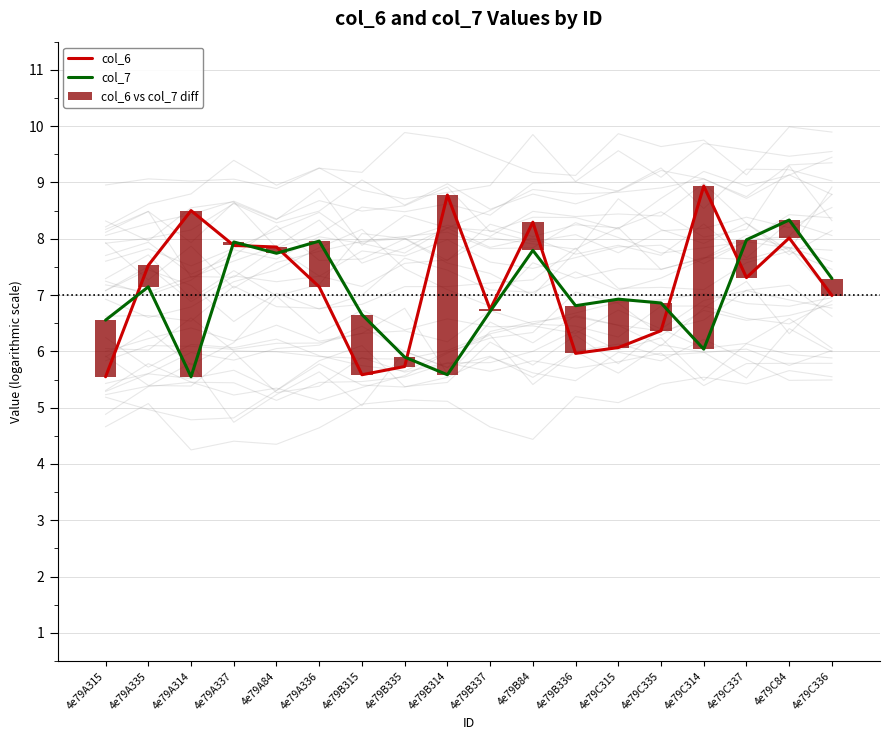

Reading left to right, list all the values displayed in this chart.

col_6: 5.5	7.5	8.5	7.9	7.9	7.1	5.6	5.7	8.8	6.7	8.3	6.0	6.1	6.4	8.9	7.3	8.0	7.0
col_7: 6.6	7.1	5.5	7.9	7.7	8.0	6.7	5.9	5.6	6.7	7.8	6.8	6.9	6.9	6.0	8.0	8.3	7.3
col_6 vs col_7 diff: 1.0	0.4	3.0	0.1	0.1	0.8	1.1	0.2	3.2	0.0	0.5	0.8	0.9	0.5	2.9	0.7	0.3	0.3